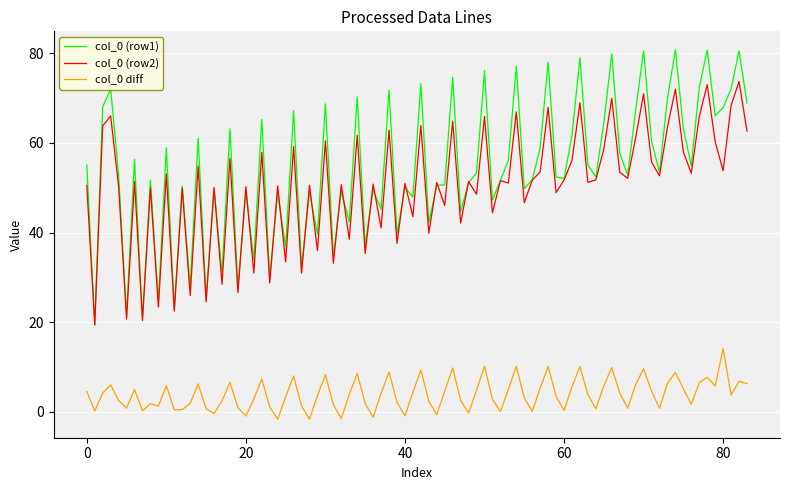

True or false: col_0 (row1) and col_0 diff intersect in this chart.

False